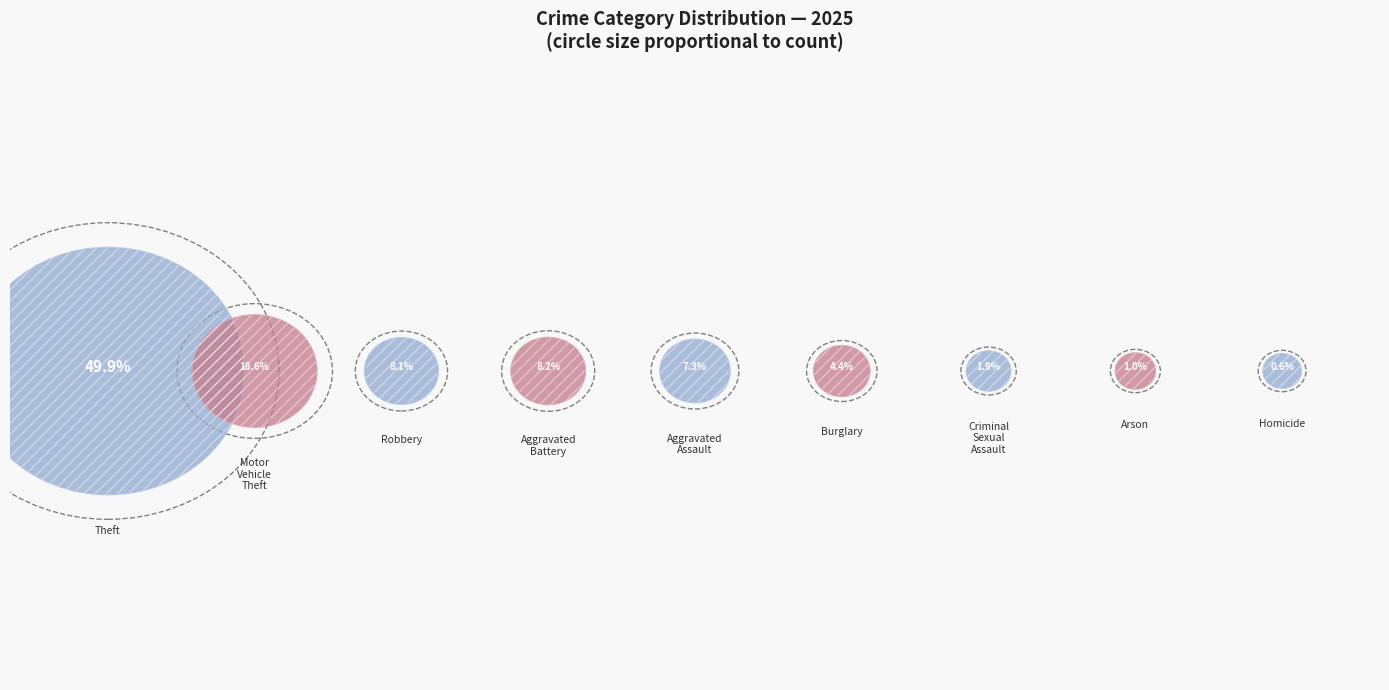

How many slices are in this pie chart?

9